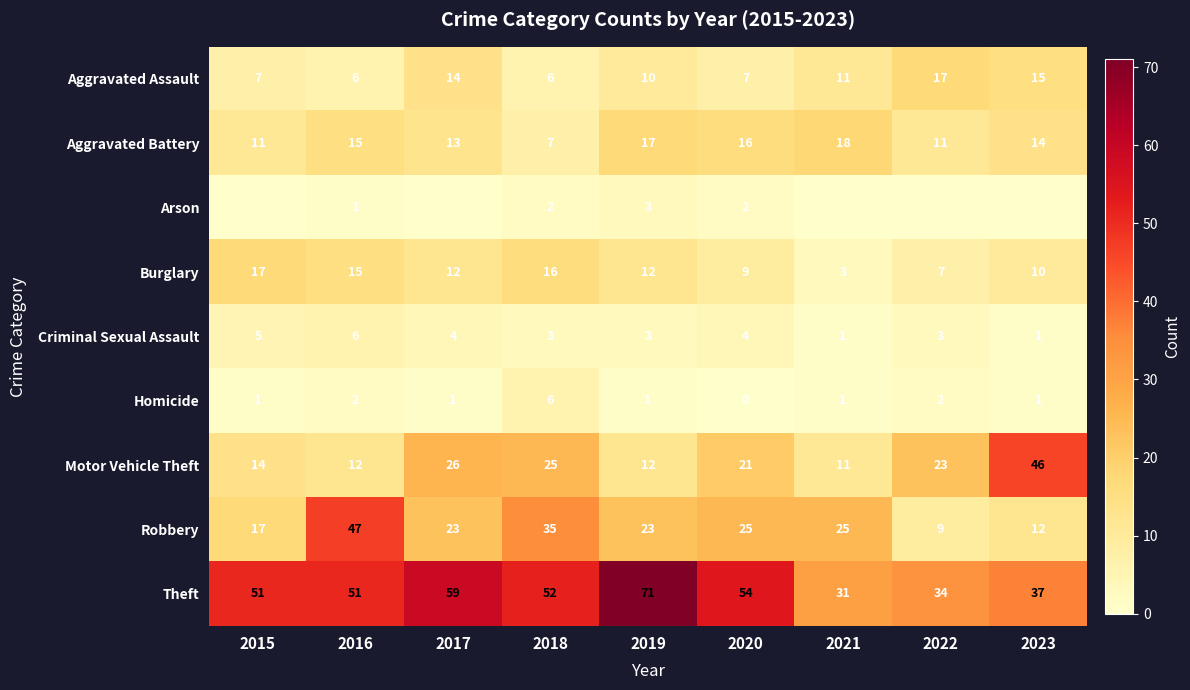

What is the sum of all Robbery values?

216